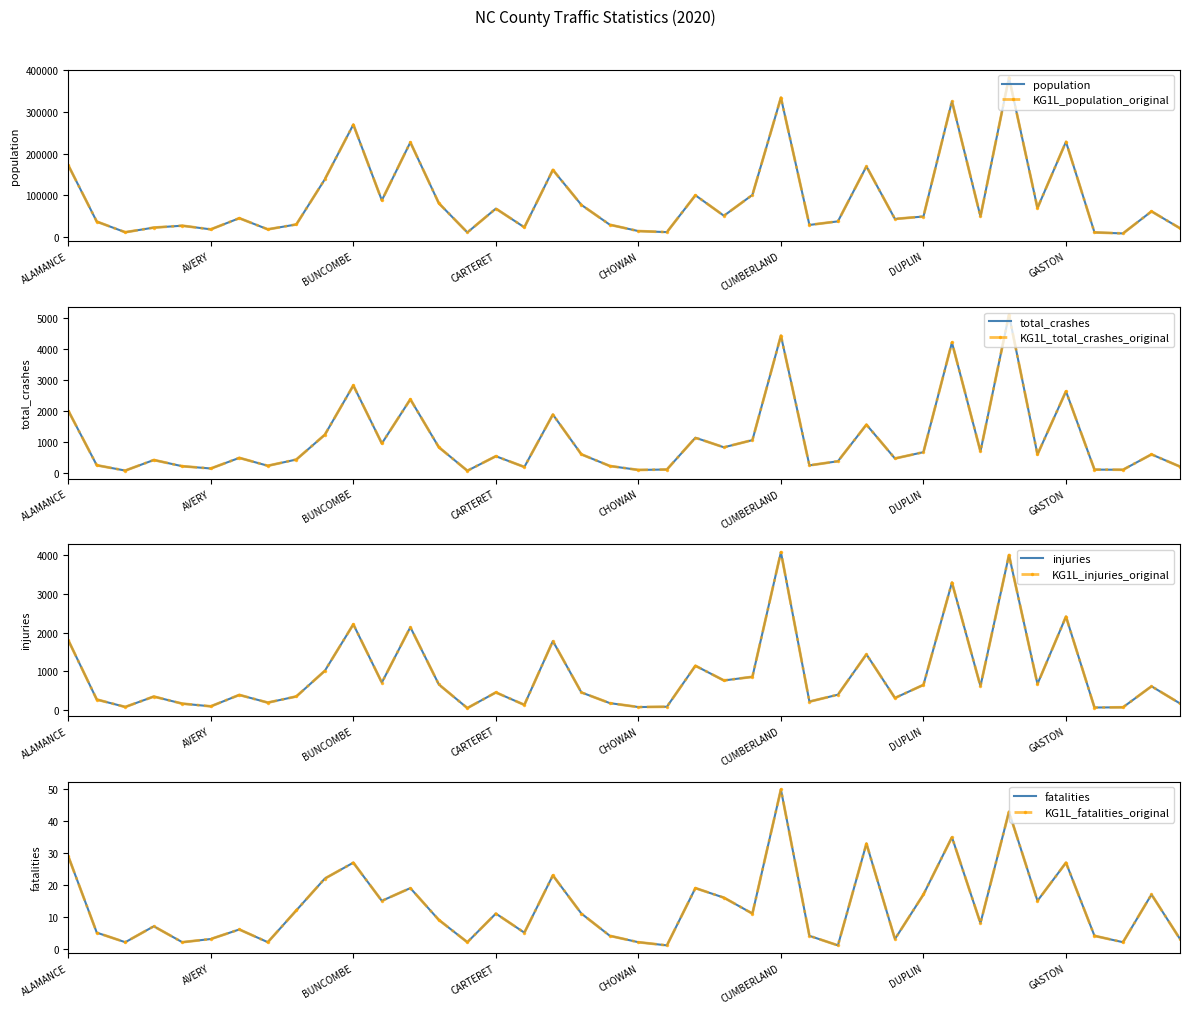

Reading right to left, transcribe all the data shown in this chart.

fatalities: 3	17	2	4	27	15	43	8	35	17	3	33	1	4	50	11	16	19	1	2	4	11	23	5	11	2	9	19	15	27	22	12	2	6	3	2	7	2	5	29
injuries: 172	614	73	67	2411	673	3998	619	3289	651	313	1439	398	219	4072	858	765	1144	87	79	180	456	1779	136	456	53	661	2138	710	2212	1013	352	194	392	98	167	350	82	273	1803
total_crashes: 196	590	94	99	2627	589	5096	687	4204	662	458	1551	369	235	4424	1051	819	1128	102	88	215	592	1877	184	531	62	820	2369	944	2817	1224	424	223	478	135	208	409	68	239	2002
population: 20444	61041	8016	10452	228269	69060	382733	48697	325602	48675	42806	169131	37001	28385	334370	100552	50505	99725	11118	13666	28833	76611	160747	22694	67656	10398	80512	227065	87546	269621	138084	29599	17851	44618	17798	26569	22030	10899	36430	171842